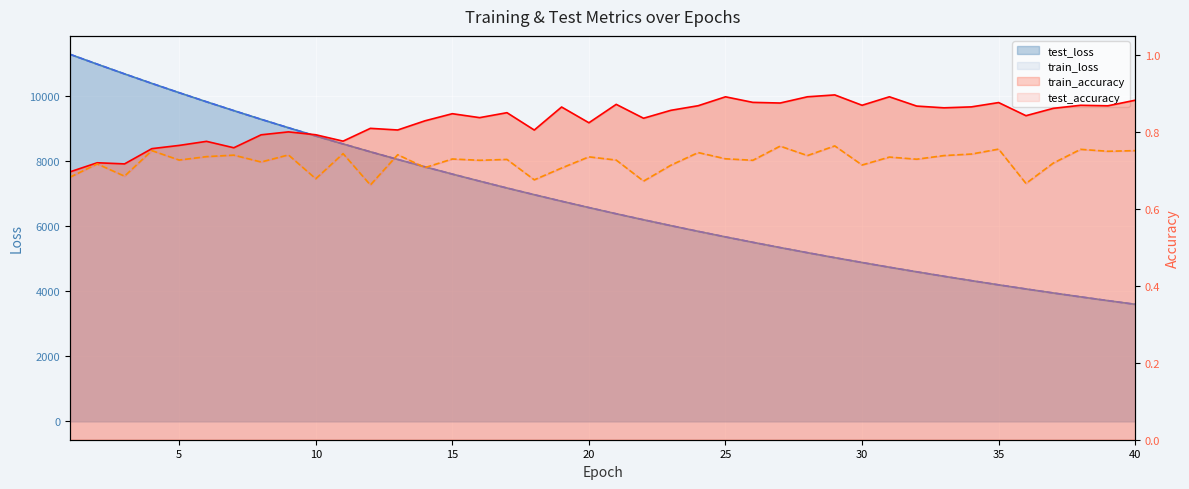

Reading right to left, what are all the values shown in this chart?

test_loss: 40=3598.5	39=3711.6	38=3827.7	37=3947.4	36=4070.4	35=4196.5	34=4326.5	33=4460.1	32=4597.4	31=4738.5	30=4883.6	29=5032.5	28=5185.6	27=5343.0	26=5504.8	25=5670.9	24=5841.6	23=6017.1	22=6197.4	21=6382.2	20=6572.5	19=6767.4	18=6968.4	17=7173.9	16=7385.1	15=7601.9	14=7824.5	13=8053.0	12=8287.1	11=8528.3	10=8773.9	9=9026.8	8=9286.3	7=9553.1	6=9824.9	5=10103.9	4=10389.3	3=10681.8	2=10980.8	1=11285.2
train_loss: 40=3598.0	39=3711.1	38=3827.3	37=3946.8	36=4069.7	35=4196.0	34=4326.0	33=4459.5	32=4596.8	31=4737.8	30=4882.9	29=5031.8	28=5185.0	27=5342.4	26=5504.1	25=5670.2	24=5841.0	23=6016.4	22=6196.5	21=6381.4	20=6571.8	19=6766.6	18=6967.4	17=7173.1	16=7384.4	15=7601.1	14=7823.7	13=8052.4	12=8286.3	11=8527.9	10=8773.4	9=9026.1	8=9285.7	7=9552.6	6=9824.6	5=10103.8	4=10389.6	3=10682.1	2=10981.6	1=11285.8
train_accuracy: 40=0.9	39=0.9	38=0.9	37=0.9	36=0.8	35=0.9	34=0.9	33=0.9	32=0.9	31=0.9	30=0.9	29=0.9	28=0.9	27=0.9	26=0.9	25=0.9	24=0.9	23=0.9	22=0.8	21=0.9	20=0.8	19=0.9	18=0.8	17=0.9	16=0.8	15=0.8	14=0.8	13=0.8	12=0.8	11=0.8	10=0.8	9=0.8	8=0.8	7=0.8	6=0.8	5=0.8	4=0.8	3=0.7	2=0.7	1=0.7
test_accuracy: 40=0.8	39=0.8	38=0.8	37=0.7	36=0.7	35=0.8	34=0.7	33=0.7	32=0.7	31=0.7	30=0.7	29=0.8	28=0.7	27=0.8	26=0.7	25=0.7	24=0.7	23=0.7	22=0.7	21=0.7	20=0.7	19=0.7	18=0.7	17=0.7	16=0.7	15=0.7	14=0.7	13=0.7	12=0.7	11=0.7	10=0.7	9=0.7	8=0.7	7=0.7	6=0.7	5=0.7	4=0.8	3=0.7	2=0.7	1=0.7